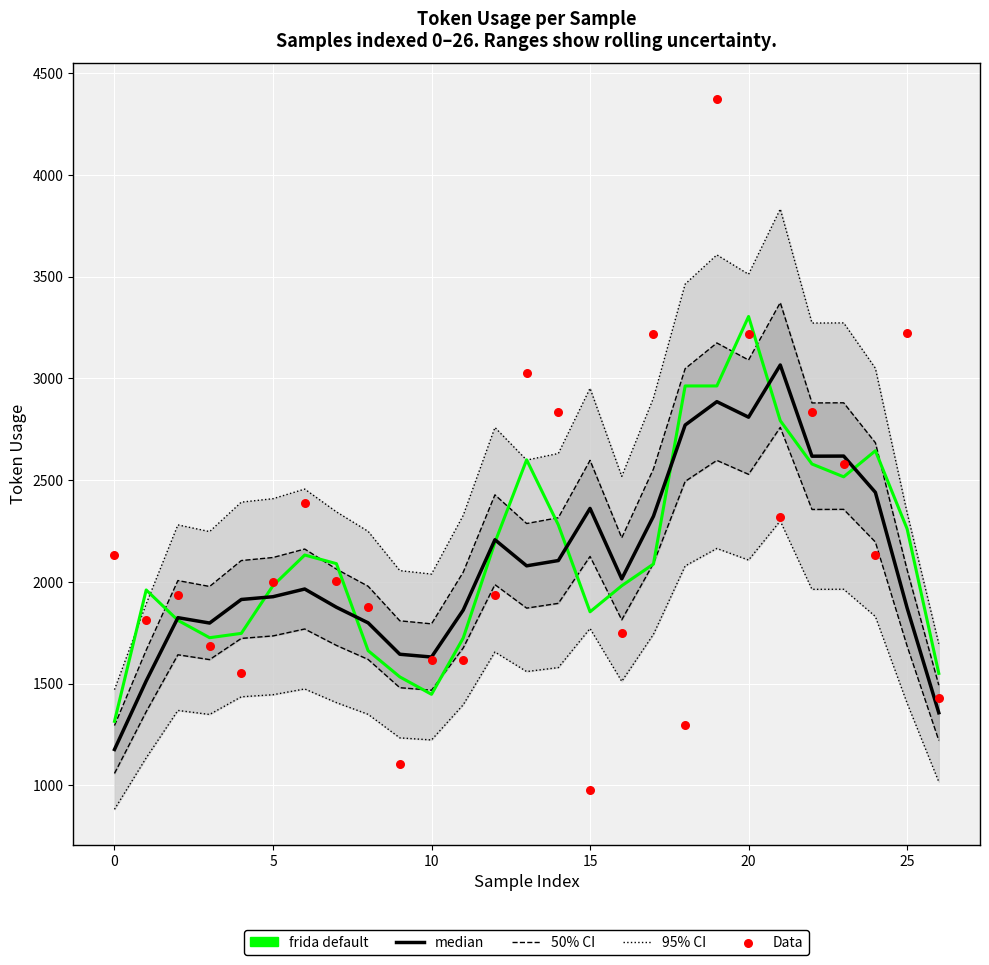

Which series has the widest spread of Y values?

Data